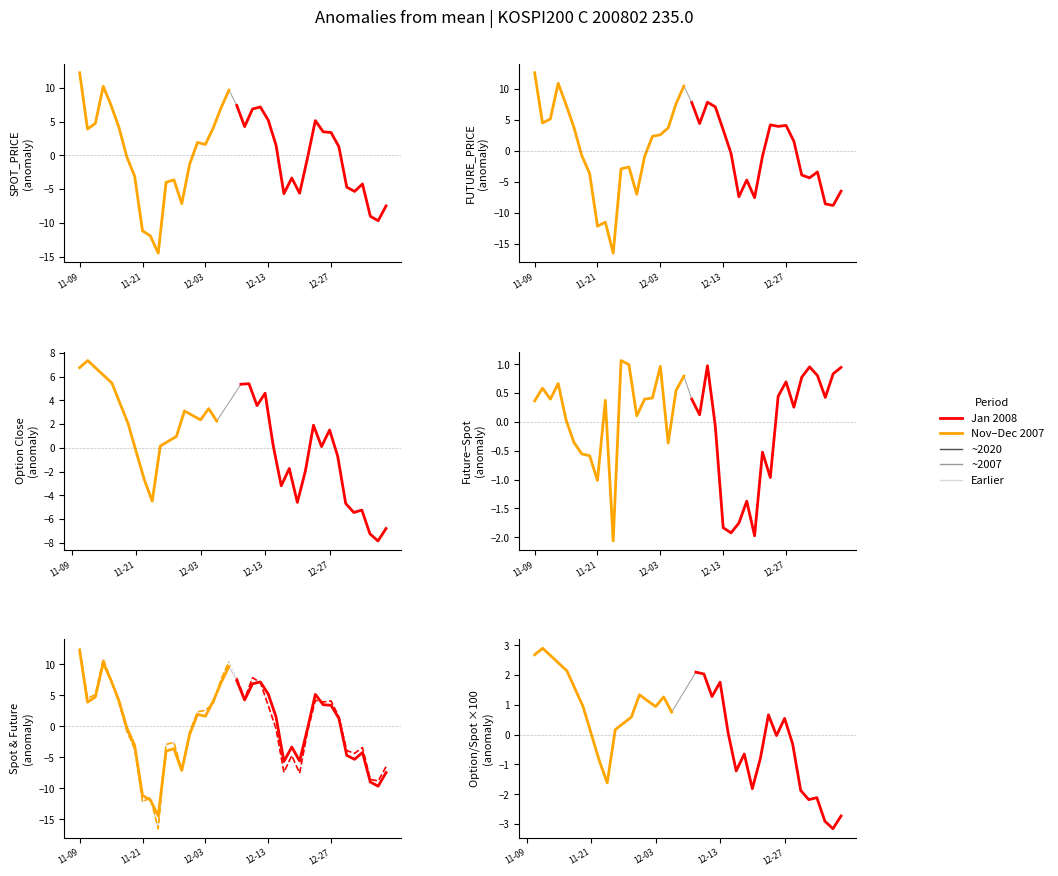

Is it true that SPOT_PRICE equals 245.2 at 24?

True